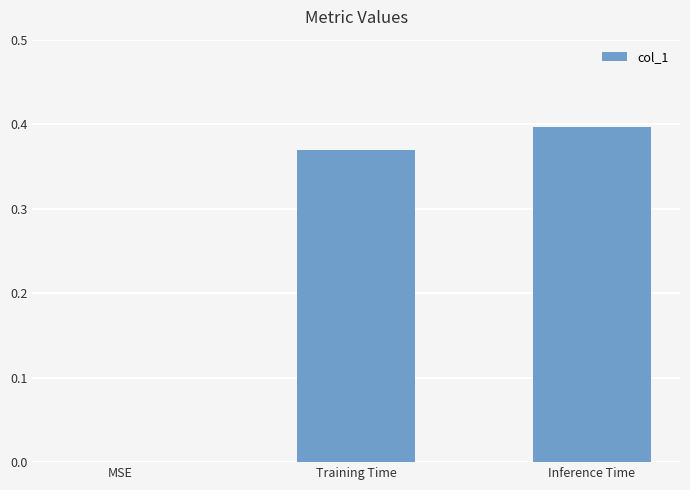

At which category does the chart reach its peak across all series?

Inference Time